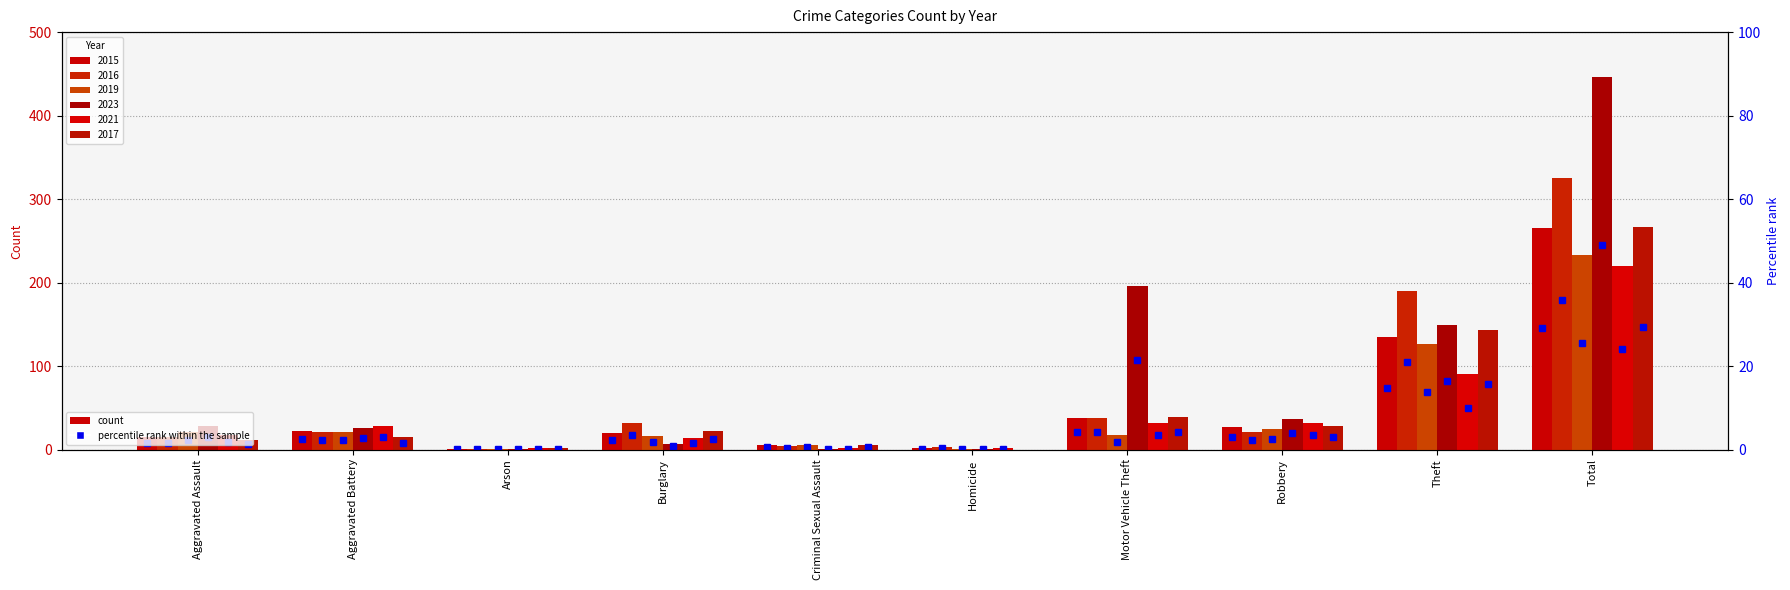

At which category is the sum across all series the highest?

Total